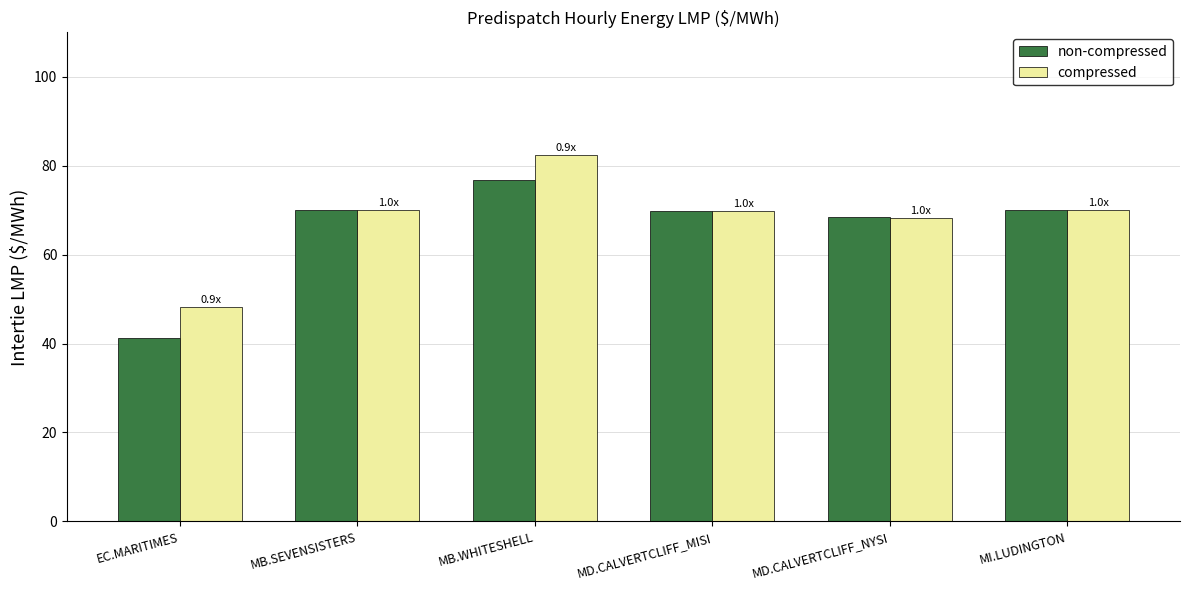

At how many categories does at least one series exceed 51?

5